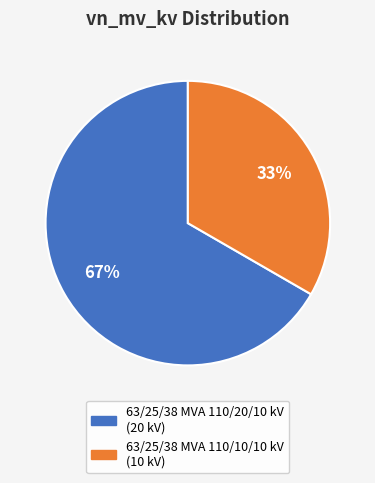

What is the smallest slice in the pie chart?

63/25/38 MVA 110/10/10 kV